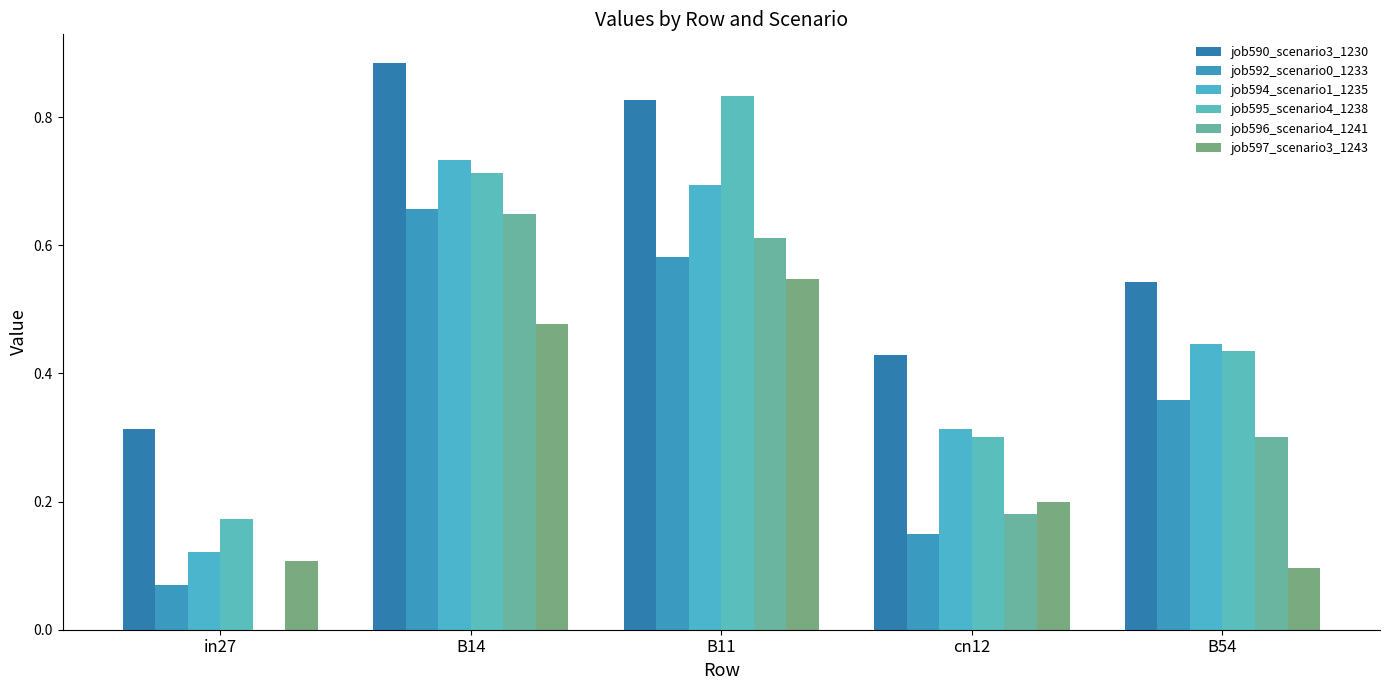

Is it true that job596_scenario4_1241 equals -0.2 at in27?

False